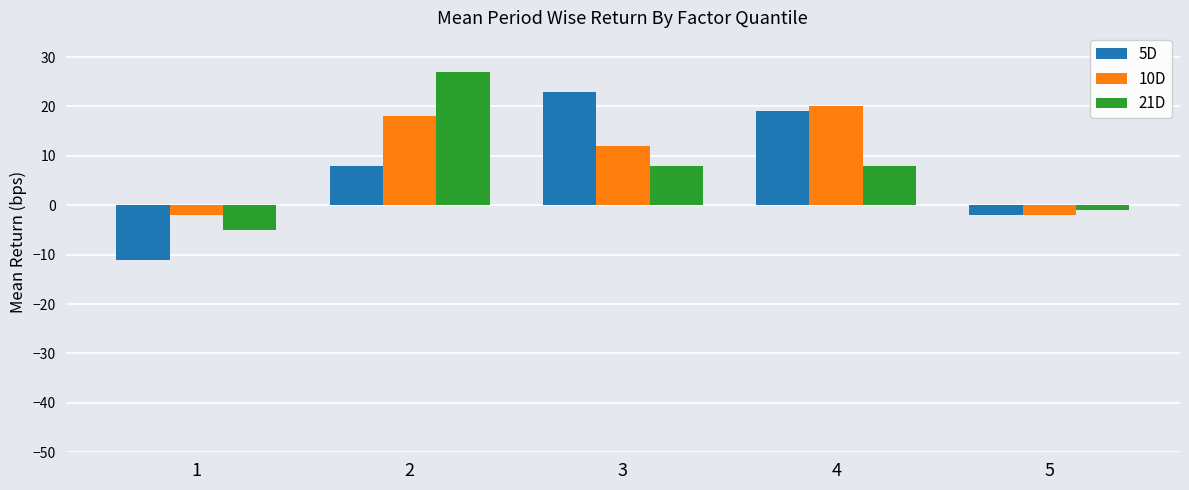

Is the value of 5D at 2 greater than the value of 10D at 5?

Yes